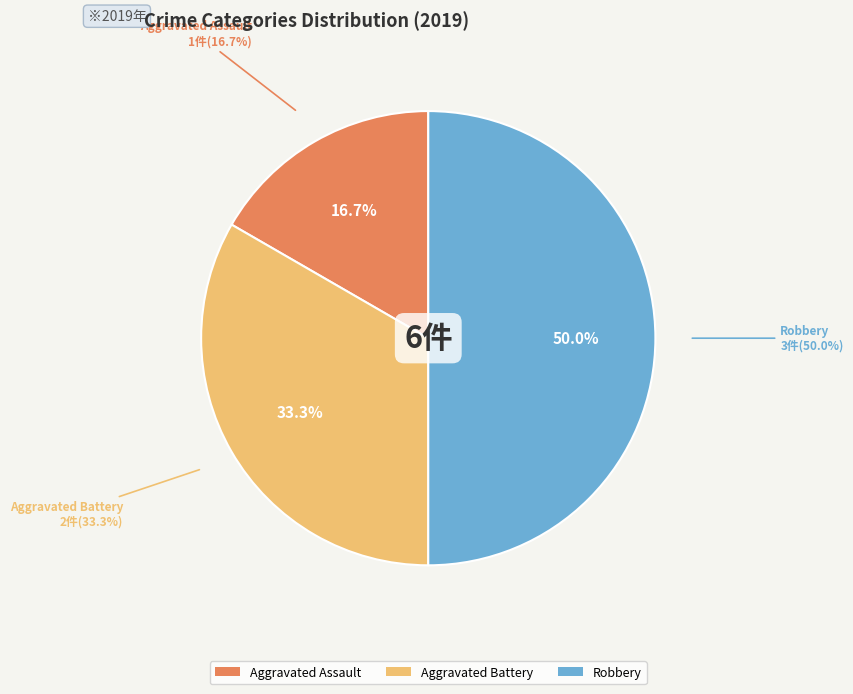

What is the change in value from Aggravated Battery to Robbery?

+1